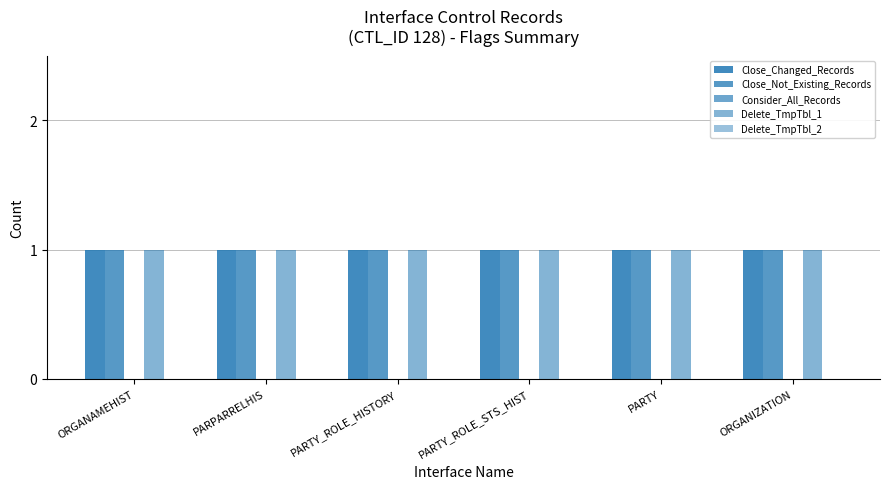

What is the approximate value of Delete_TmpTbl_1 at PARTY?

1